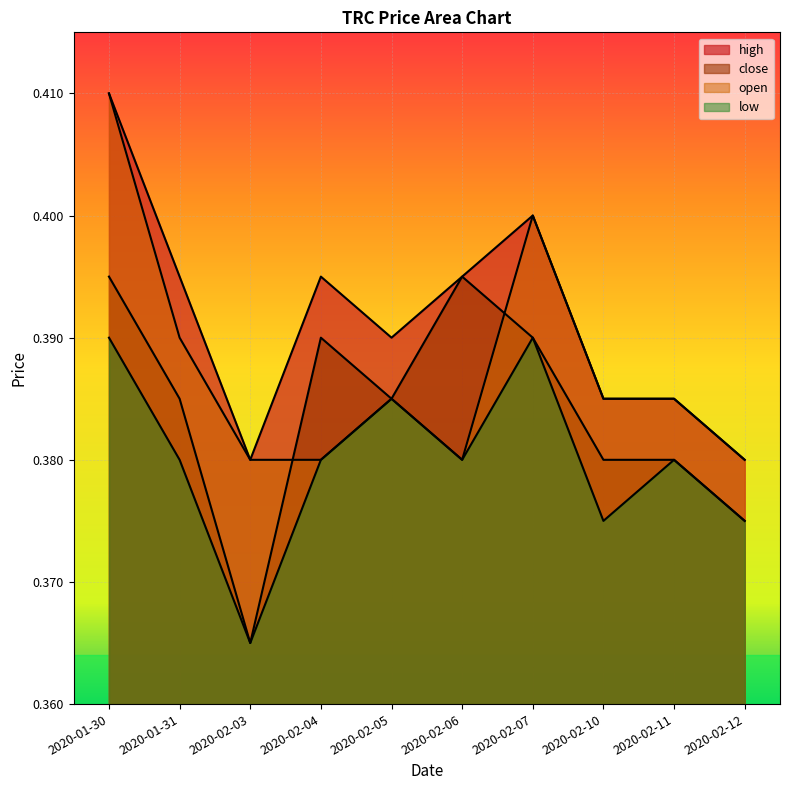

Between 2020-01-31 and 2020-02-06, which is larger?

2020-01-31